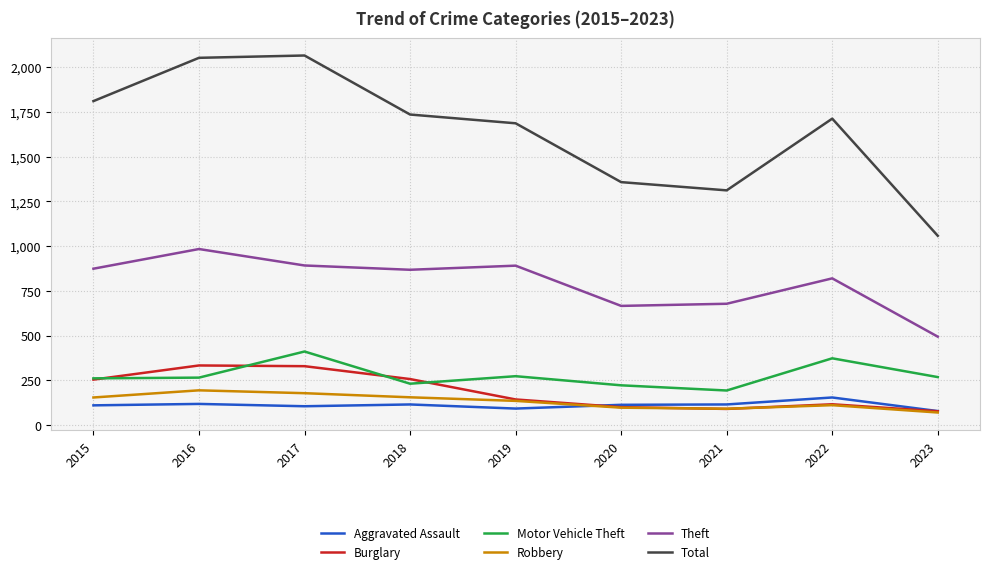

What is the total value across all series at 2023?

2045